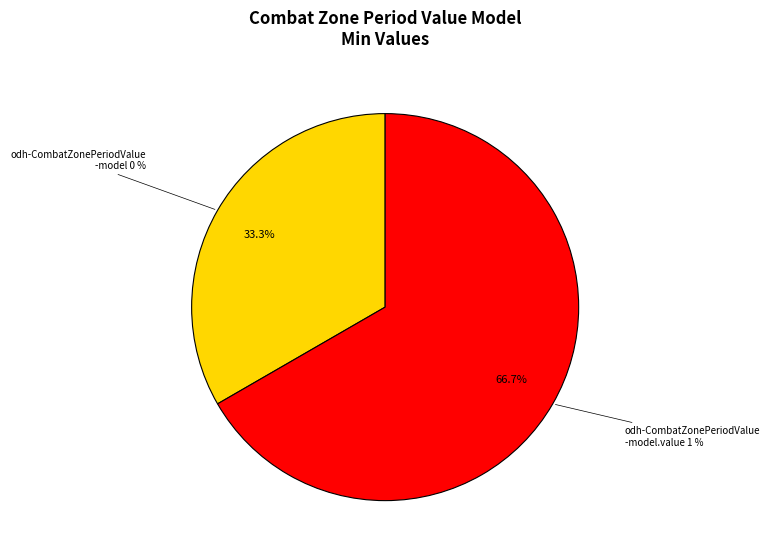

Rank the categories by value from highest to lowest.

odh-CombatZonePeriodValue-model.value, odh-CombatZonePeriodValue-model